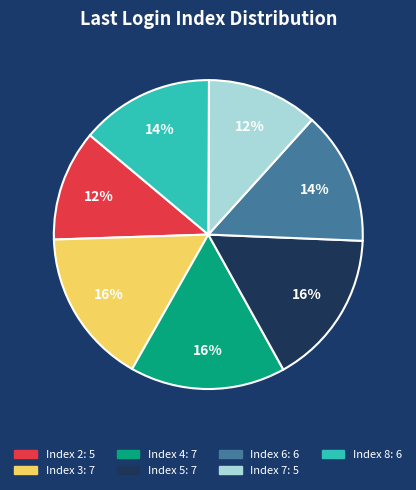

To the nearest percent, what is the average slice percentage?

14%